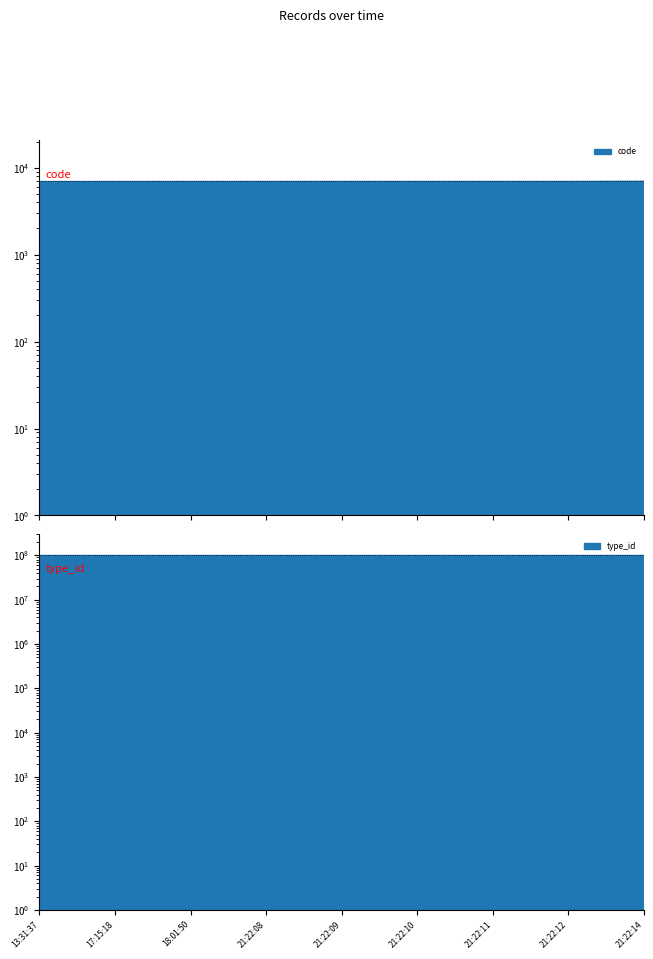

Which series has the largest range (max minus min)?

code